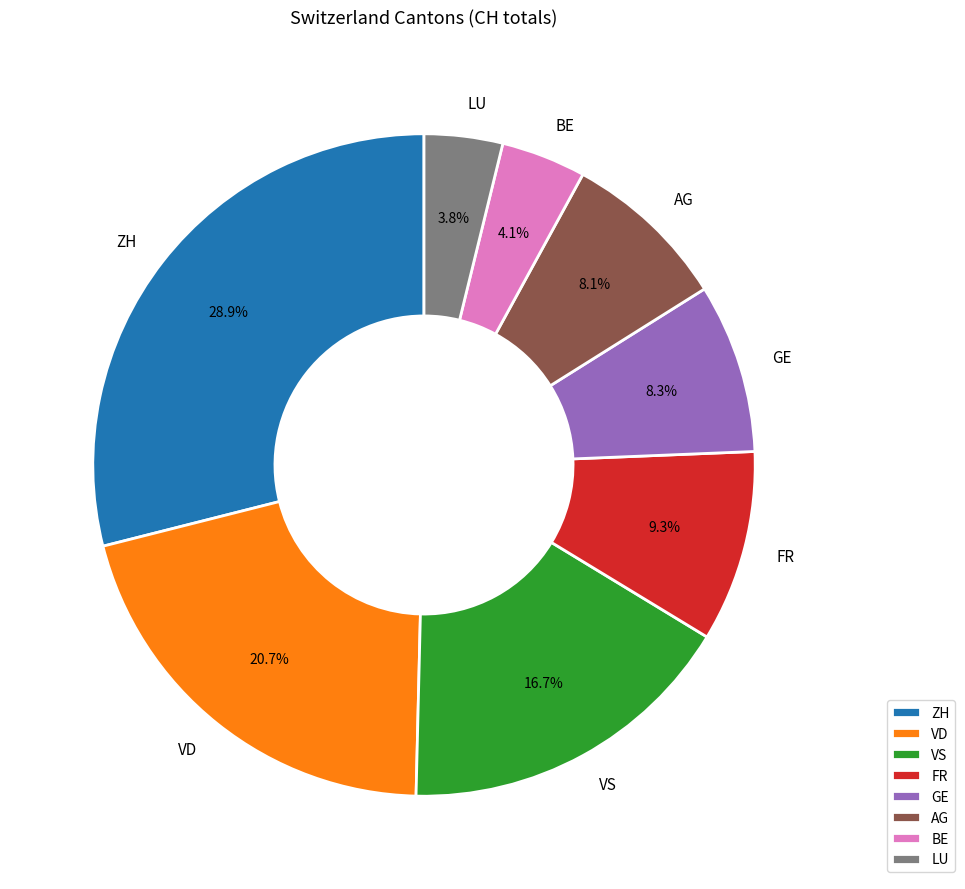

Which slice is the largest?

ZH